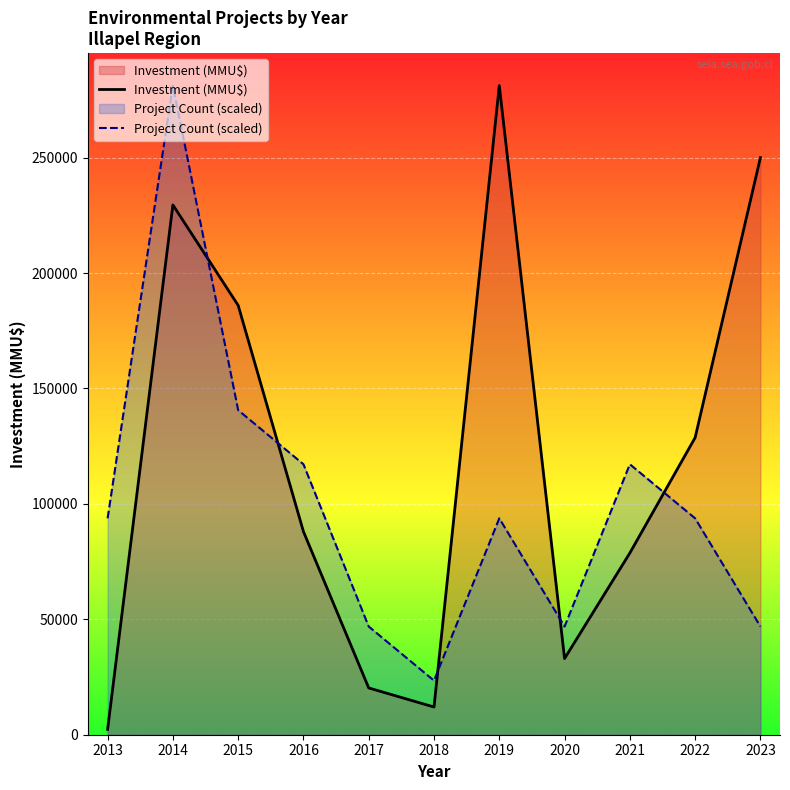

What is the value of the Project Count (scaled) point at the 8th from the left?

46866.7